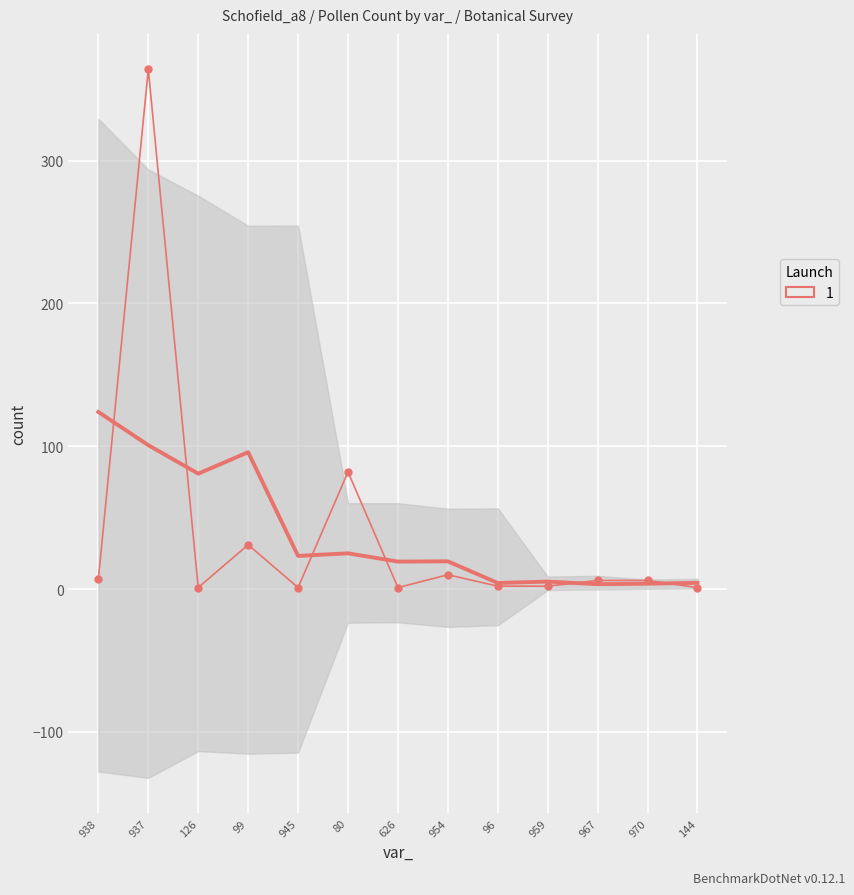

Count the number of values greater than 6.

5